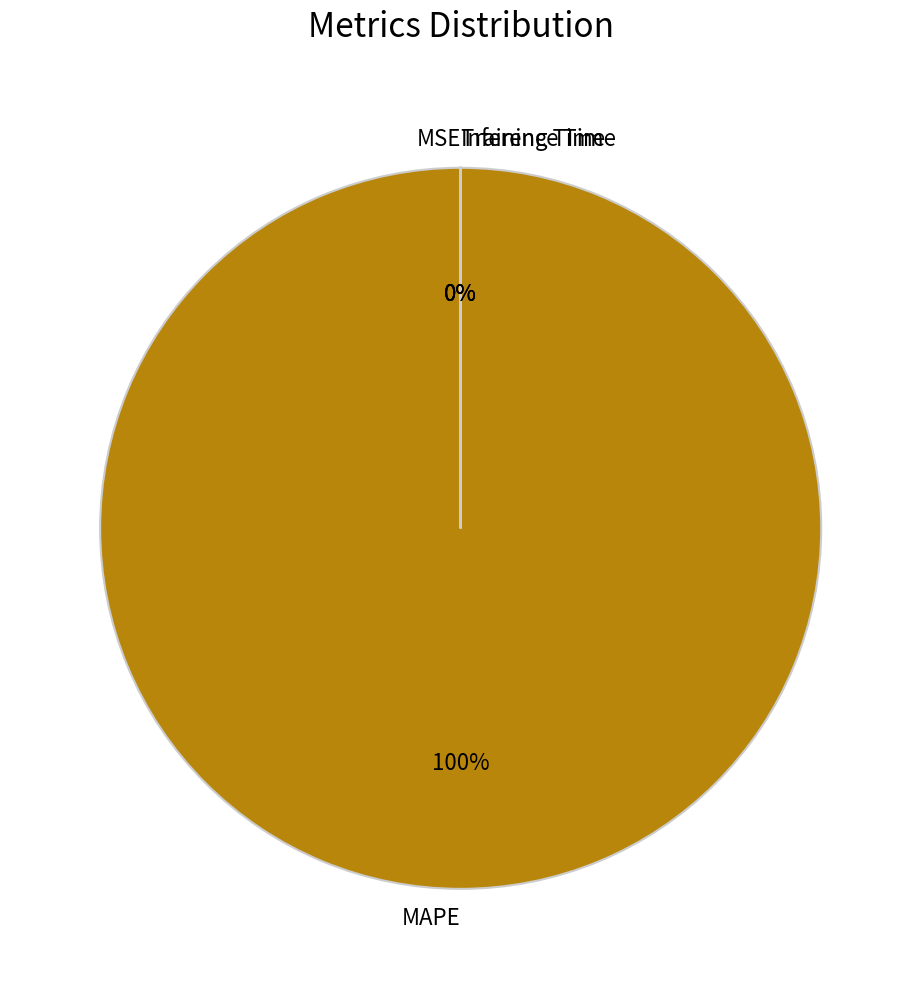

Do Inference Time and MSE together represent more than half of the pie?

No